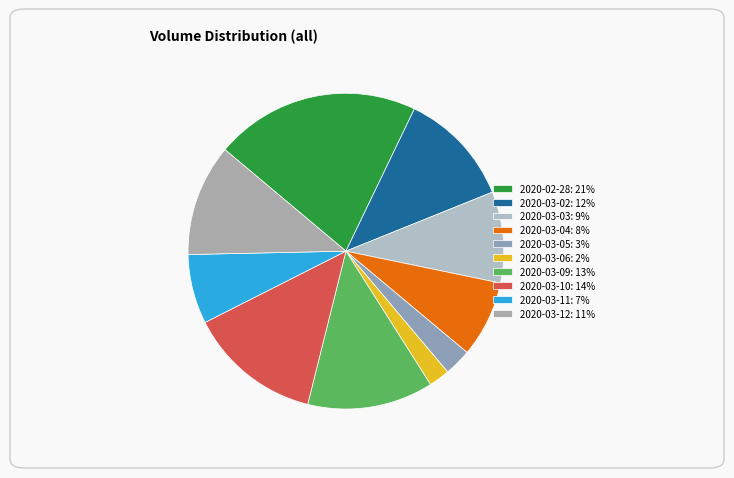

How many segments does this pie chart have?

10